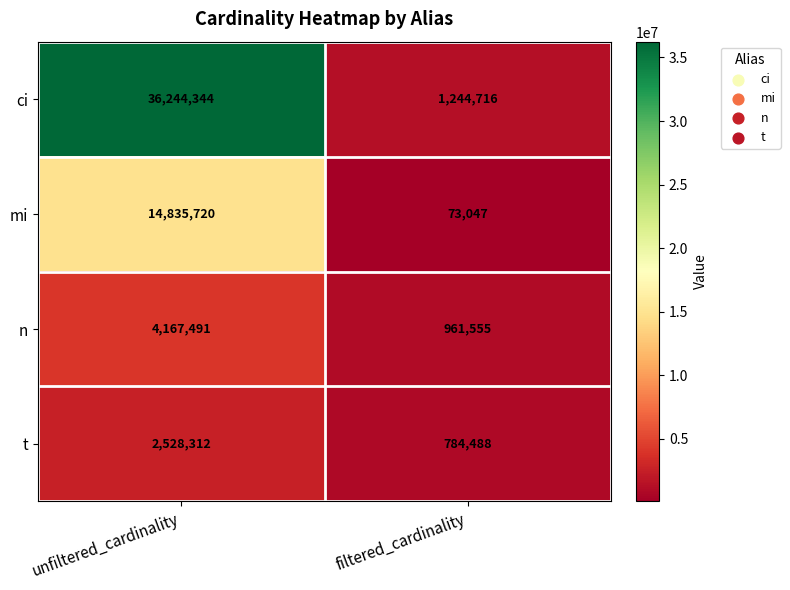

The t series shows 1148886 at filtered_cardinality. True or false?

False